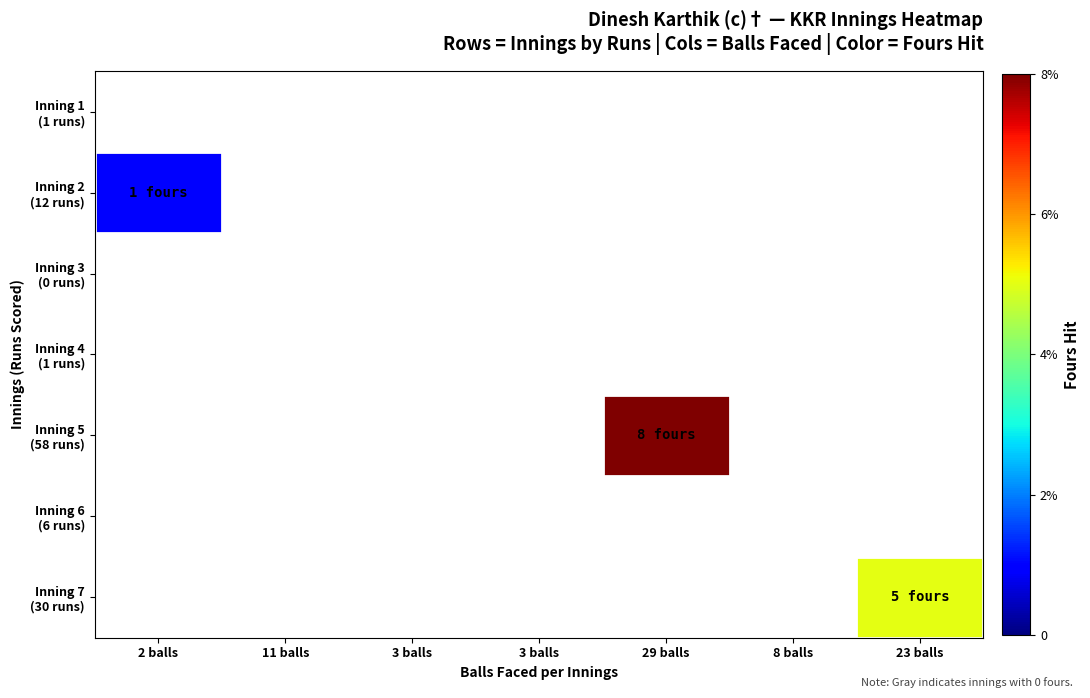

True or false: Inning 4 (1 runs) has a value of 0 at 8 balls.

True